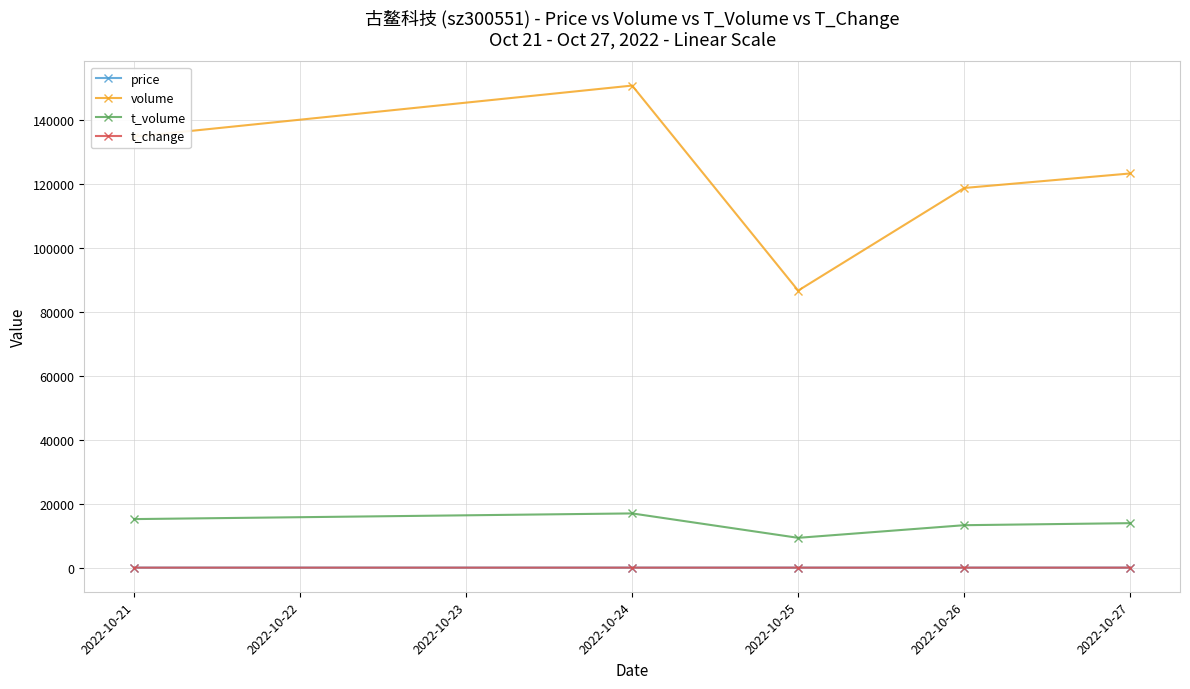

How many data points in price are above 11?

3